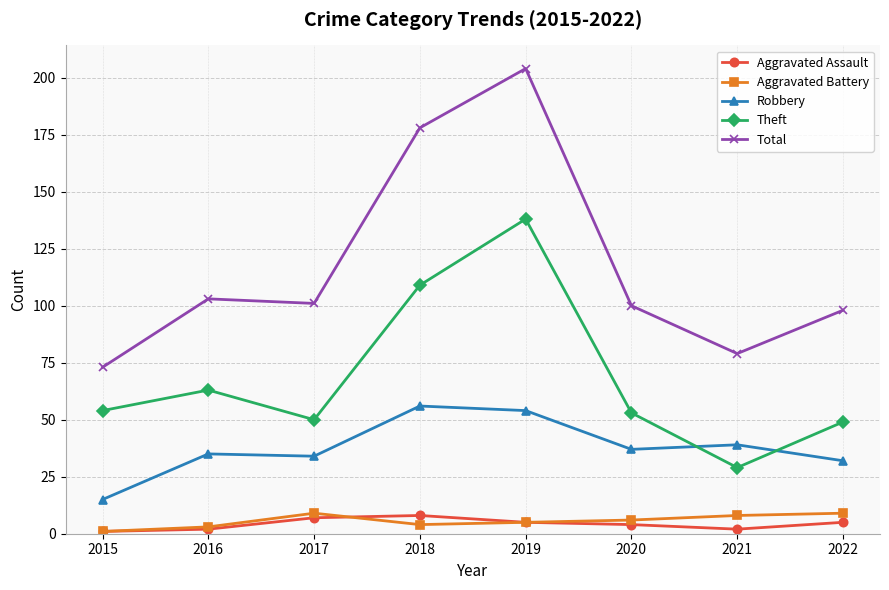

How many times do Theft and Robbery cross each other?

2